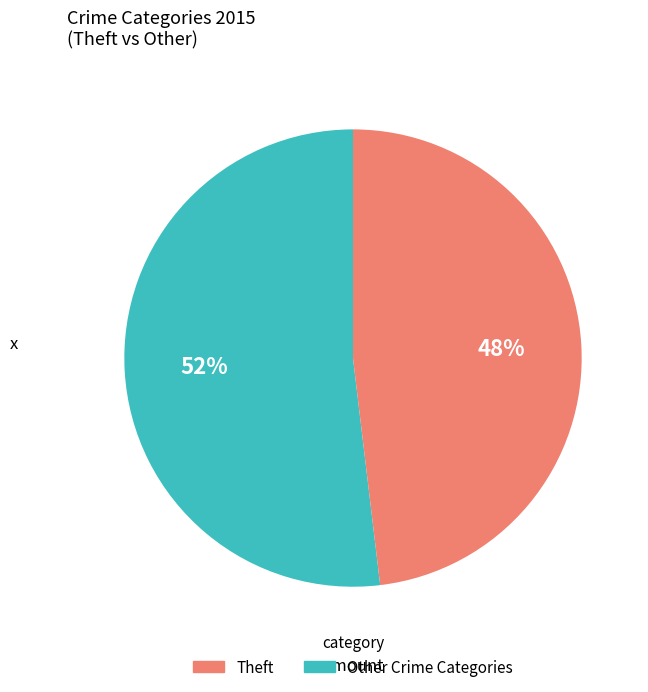

Count the number of slices in the pie.

2